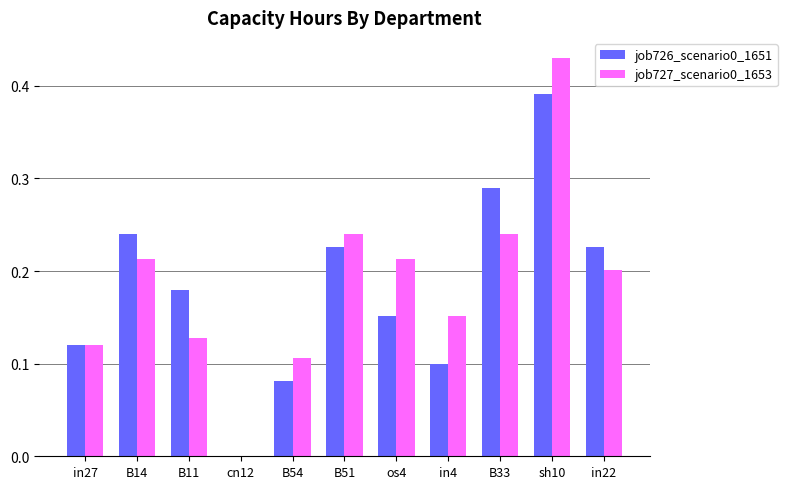

The value of job727_scenario0_1653 at in22 is 0.2. True or false?

True